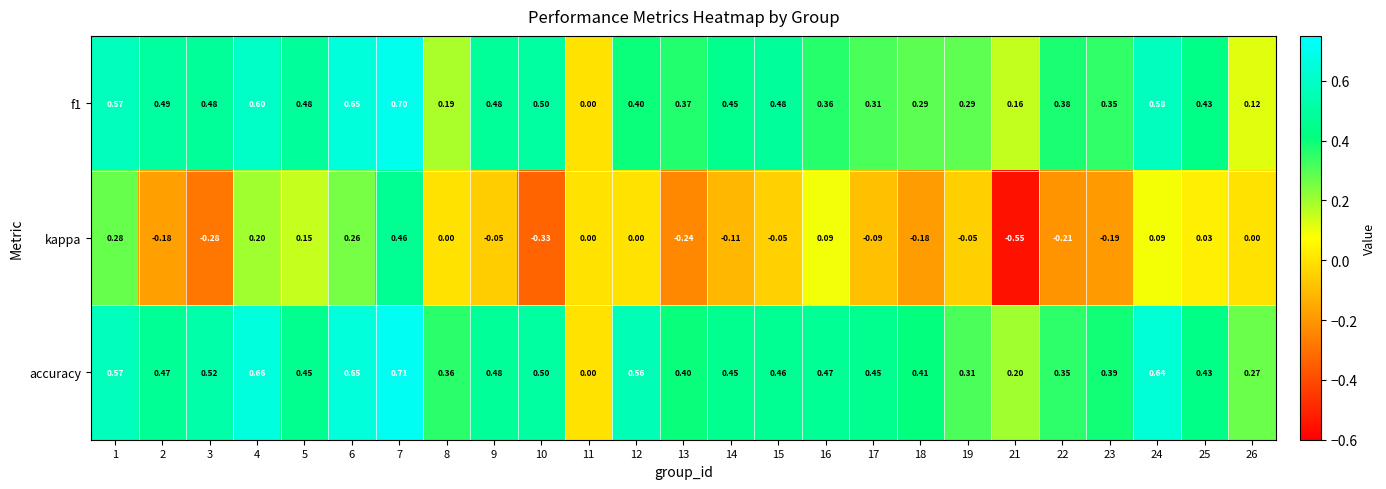

Which series has the largest range (max minus min)?

kappa